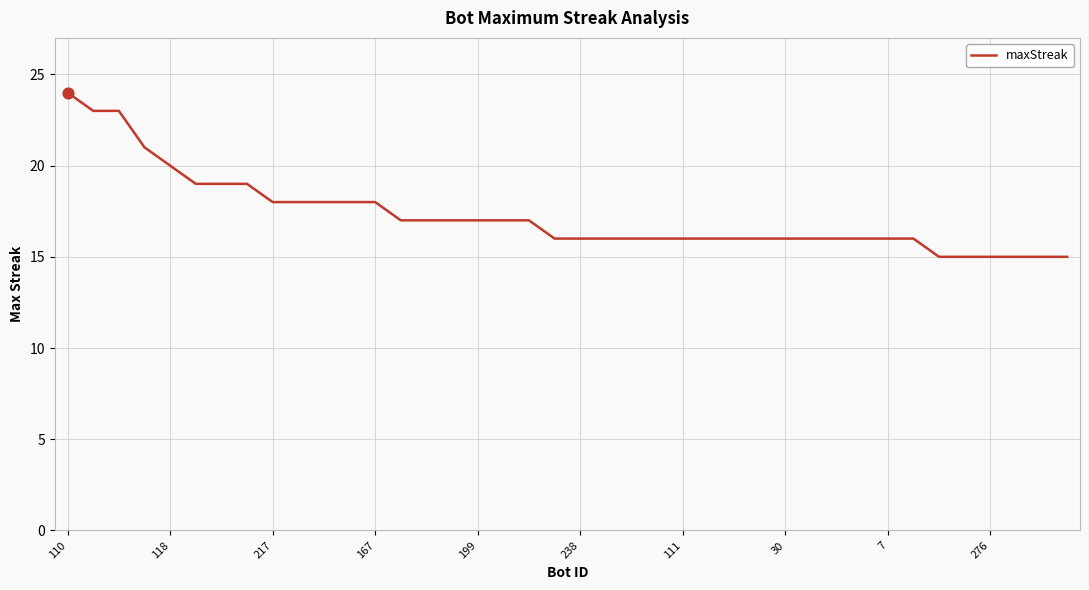

What is the difference between the maximum and minimum values?

9